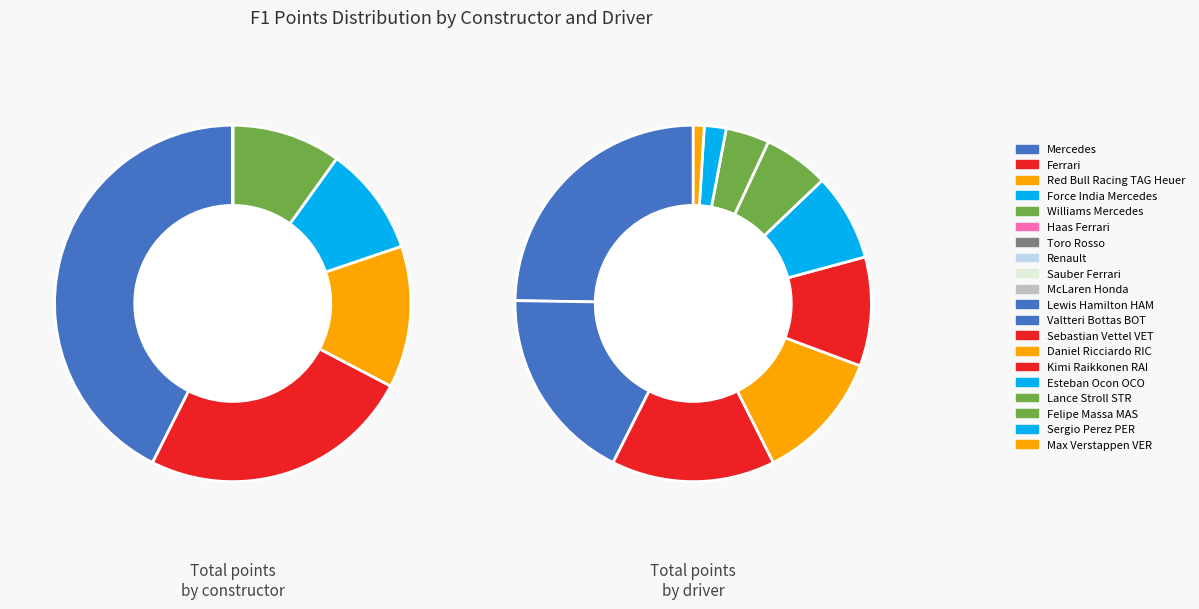

To the nearest percent, what is the average slice percentage?

10%